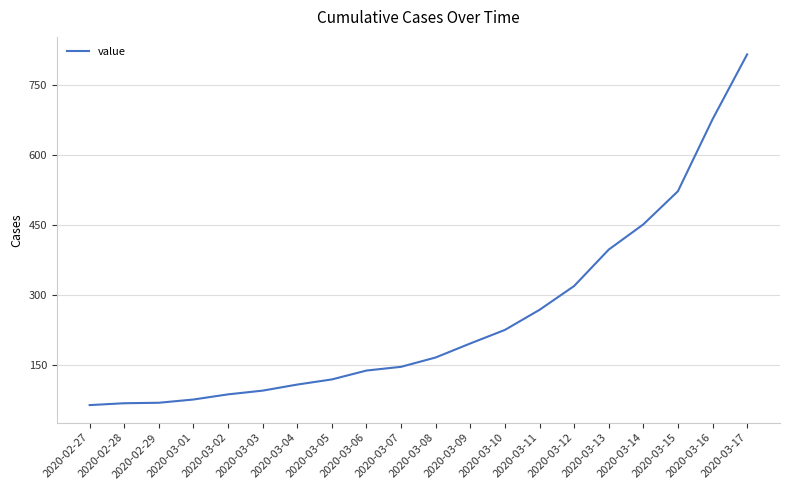

What is the change in value from 2020-03-01 to 2020-03-16?

+600